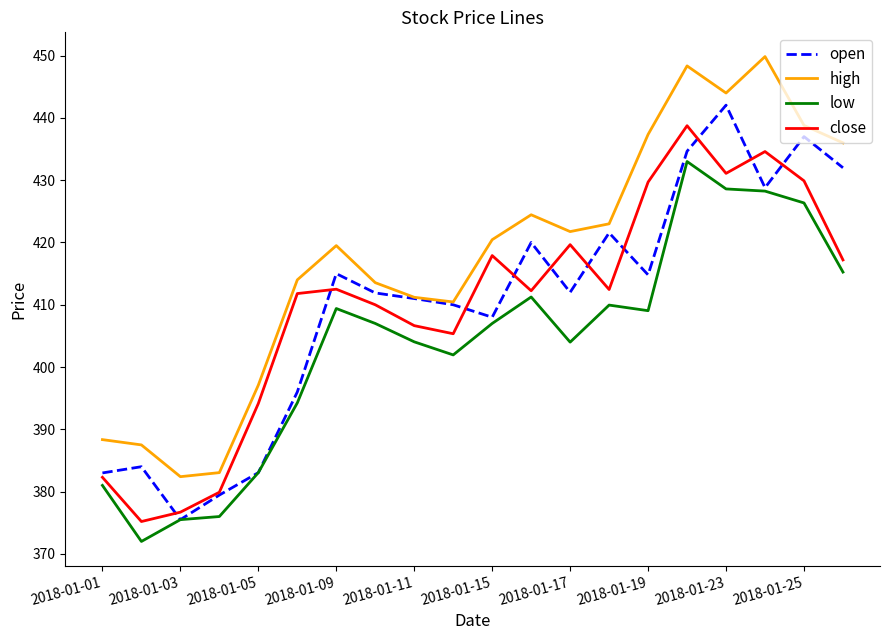

What is the maximum value for low?

433.0